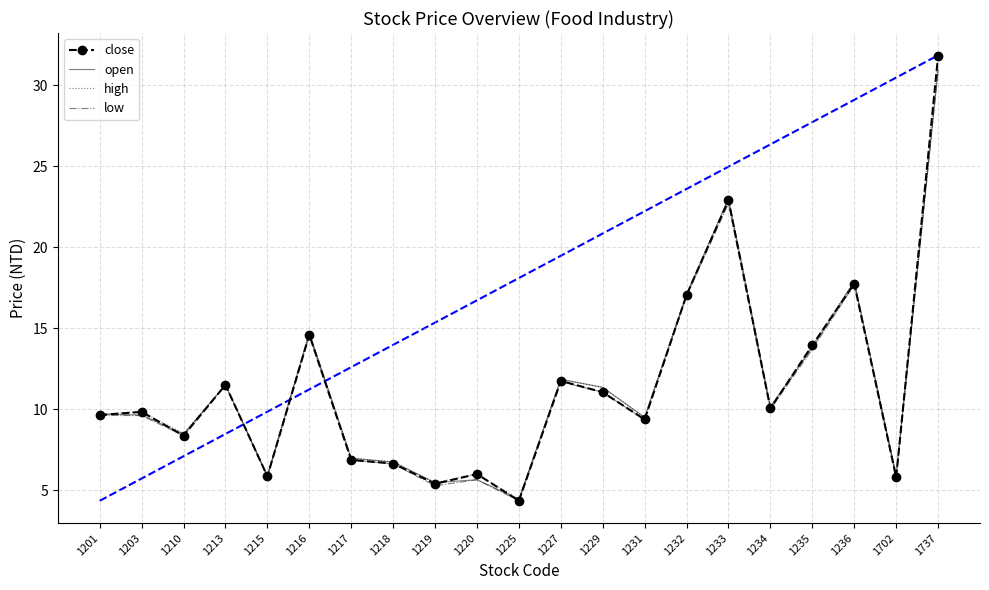

What is the lowest value of the open series?

4.5